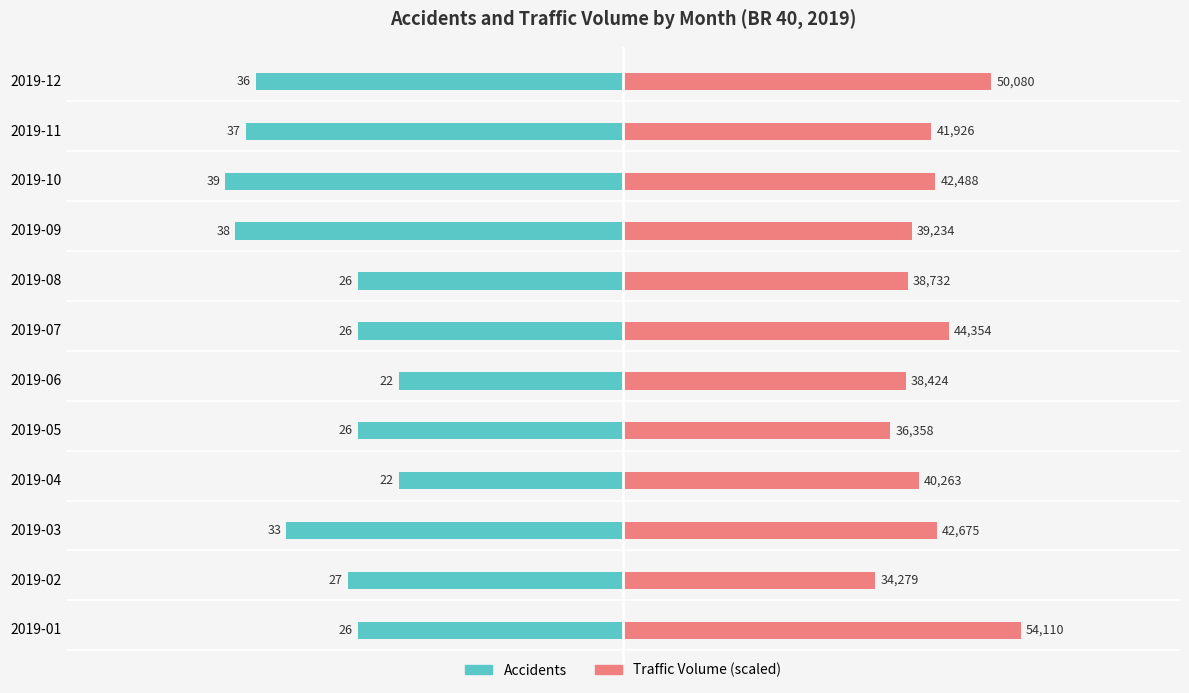

True or false: traffic_volume has a value of 7.5 at 2019-06.

False